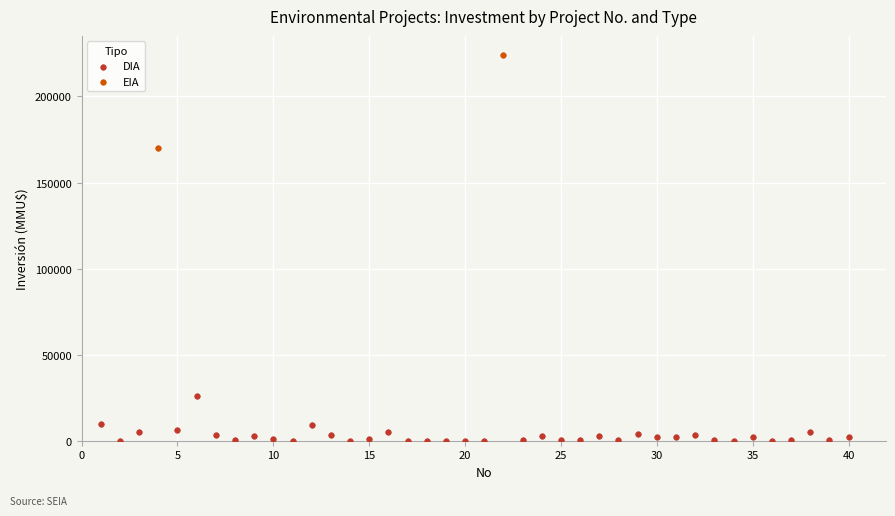

What are all the series names shown in the legend?

DIA, EIA